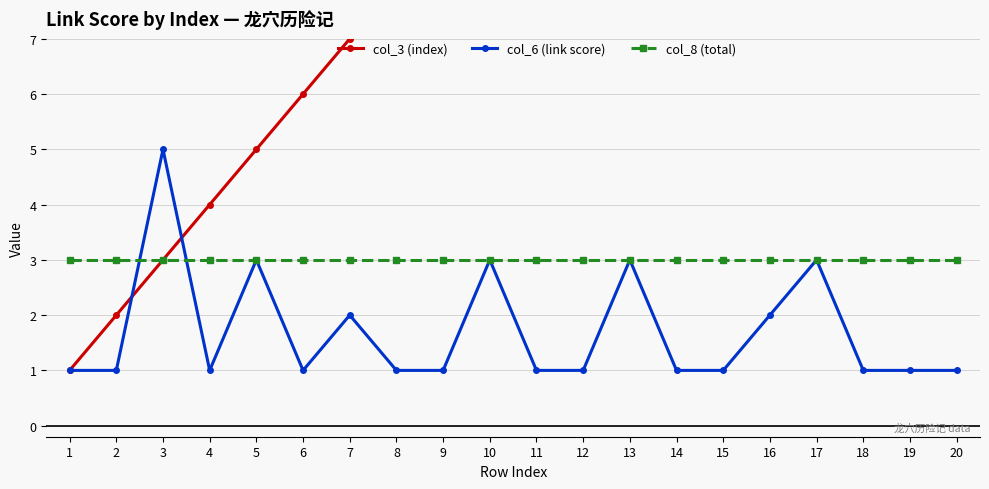

How many interior local peaks does the col_6 (link score) series have?

6